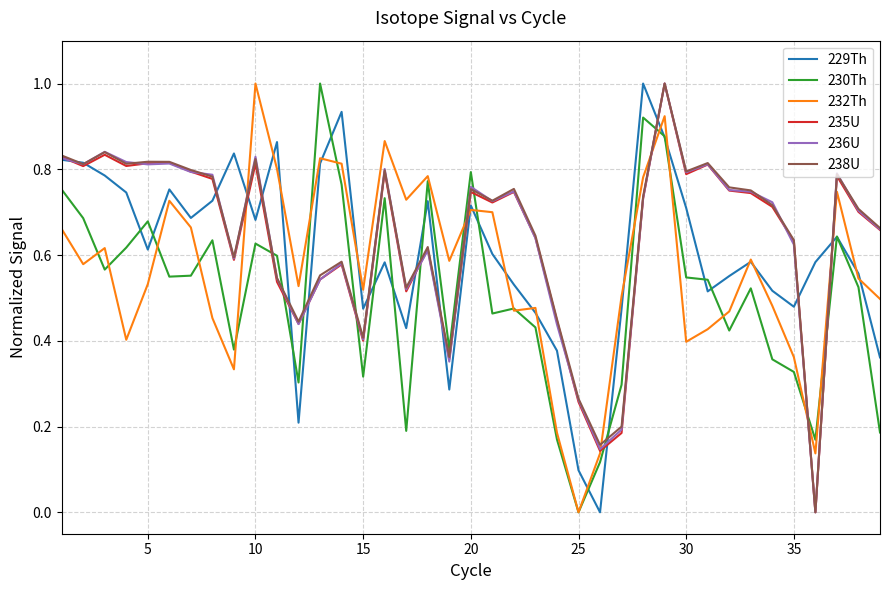

What is the maximum value shown in the chart?

1.0